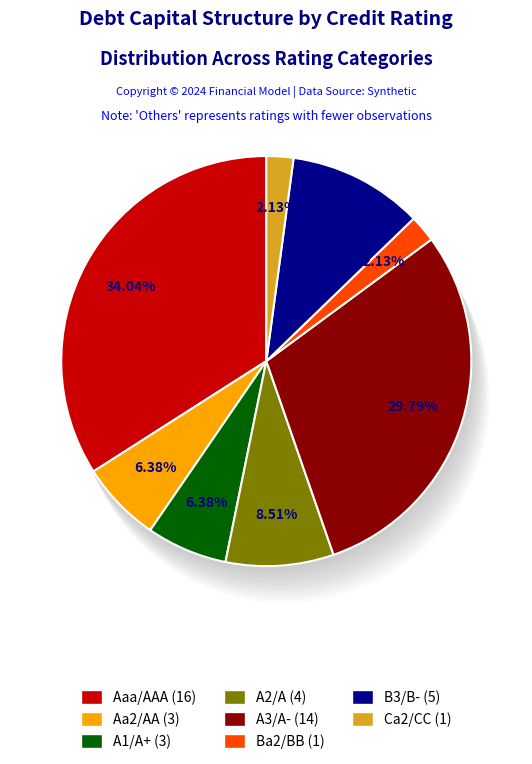

Does any single category account for the majority?

No